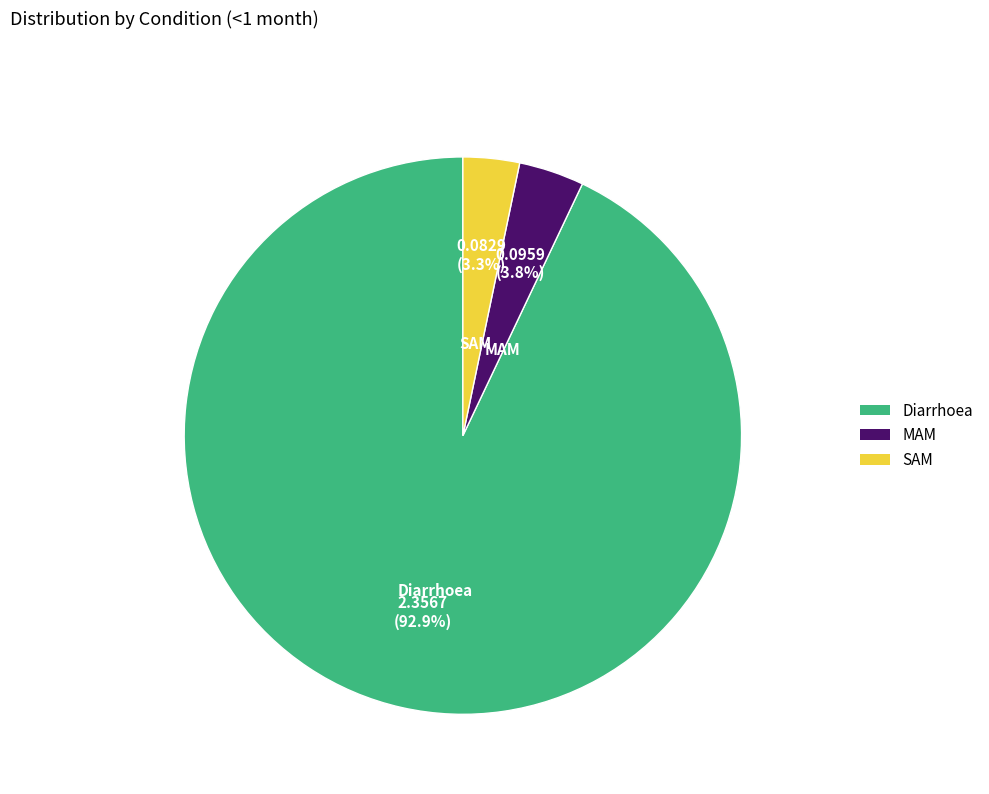

True or false: Diarrhoea accounts for 99% of the total.

False